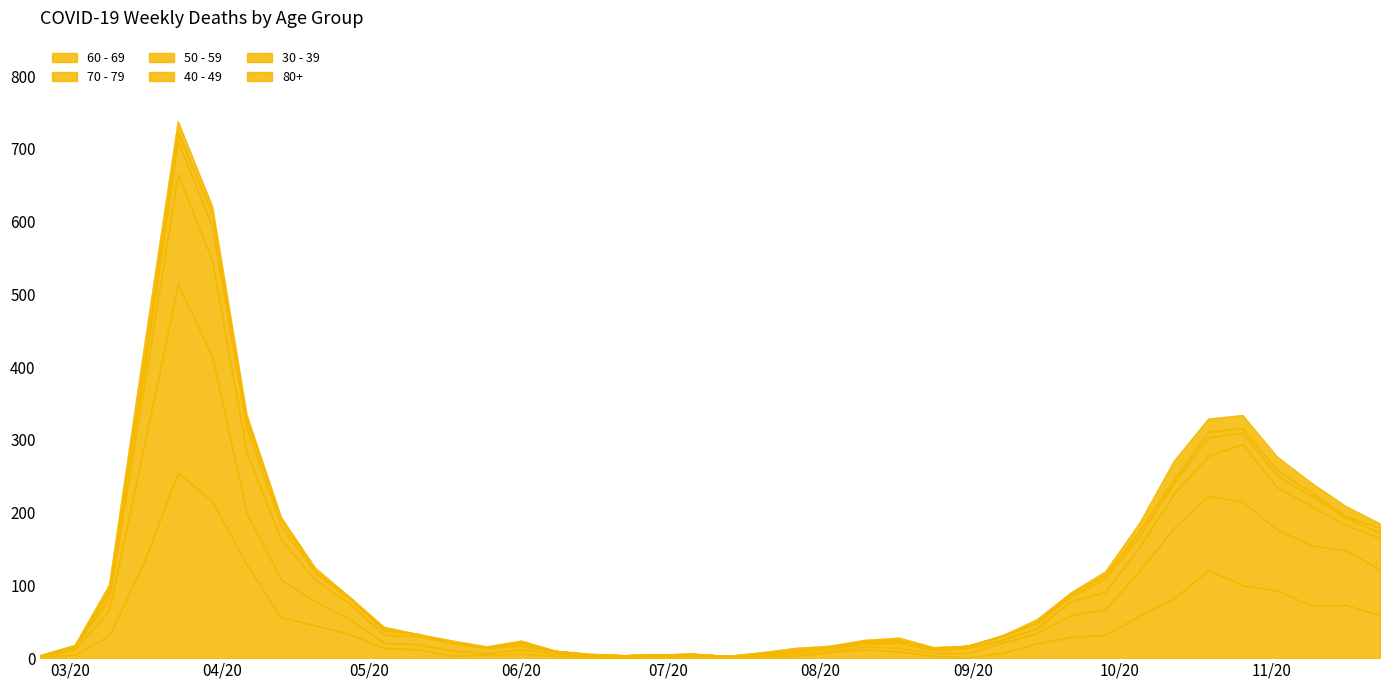

What is the difference between the maximum and minimum values in the 60 - 69 series?

255